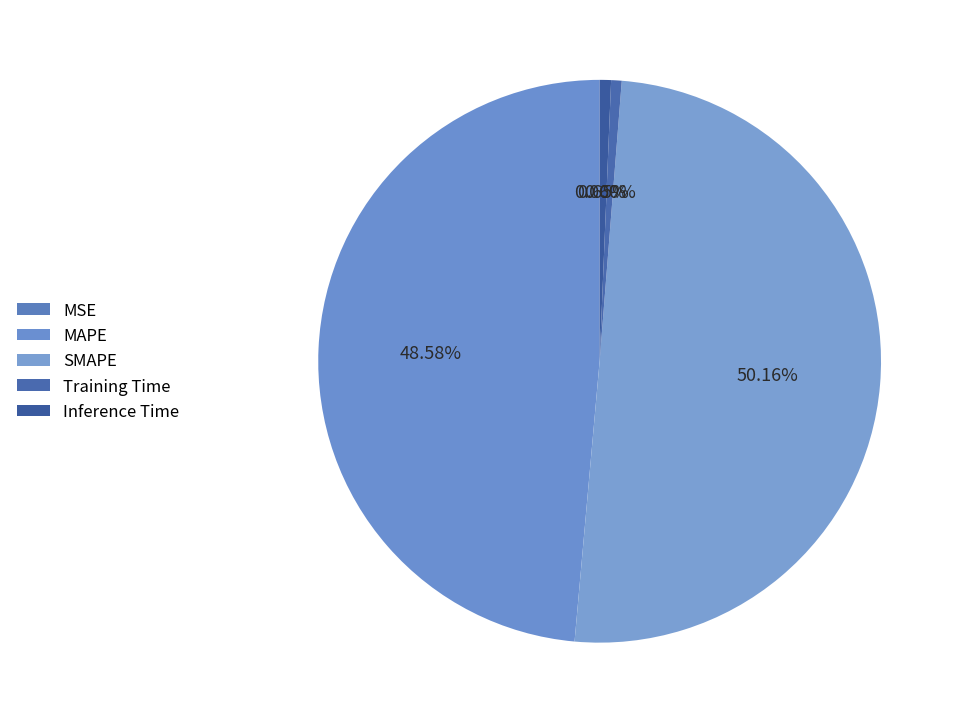

Rank the categories by value from lowest to highest.

MSE, Training Time, Inference Time, MAPE, SMAPE